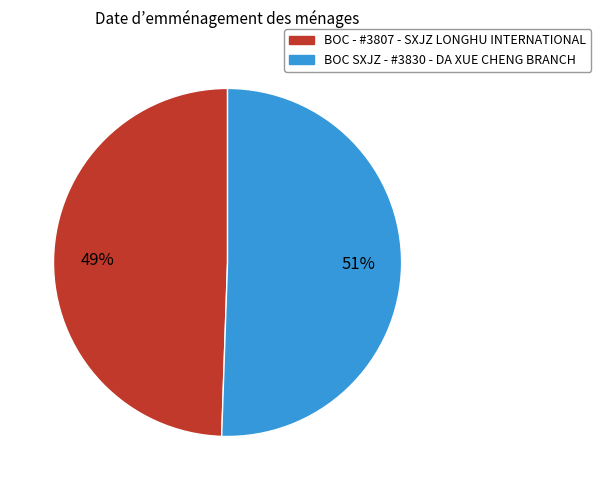

Does BOC - #3807 - SXJZ LONGHU INTERNATIONAL account for over 50% of the chart?

No